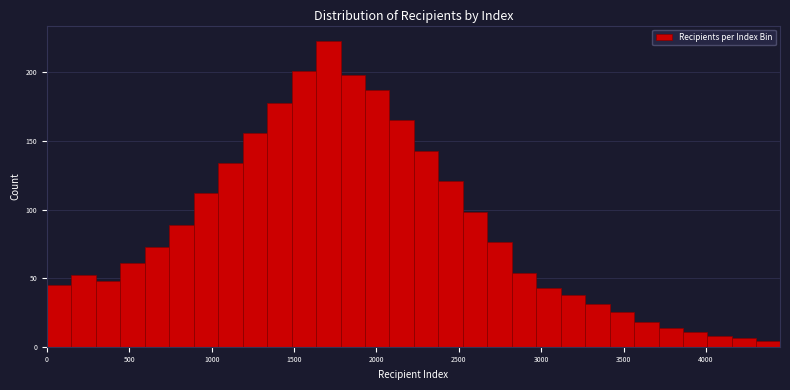

Around what value on the x-axis is the tallest bar? Give the approximate position of its centre, as read against the axis.

1700